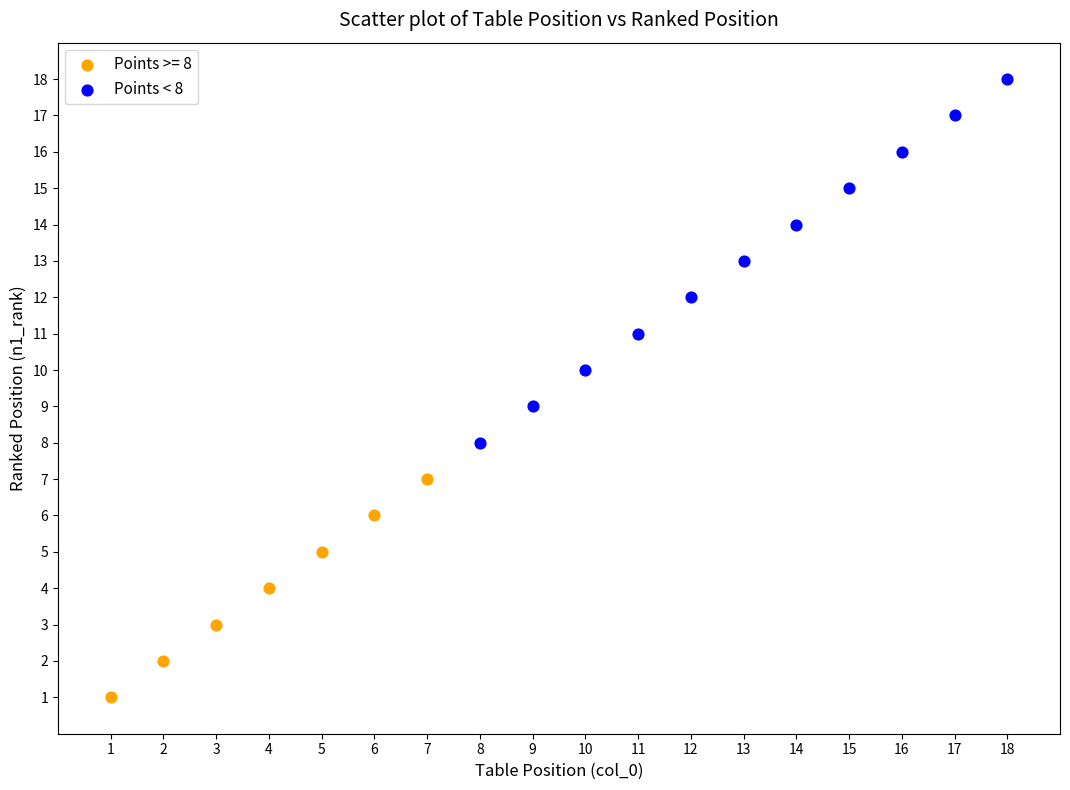

Which series reaches the maximum Y coordinate?

Points < 8